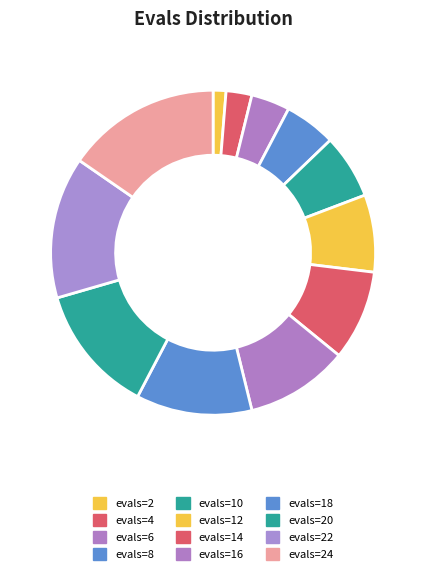

To the nearest percent, what portion does evals=14 represent?

9%